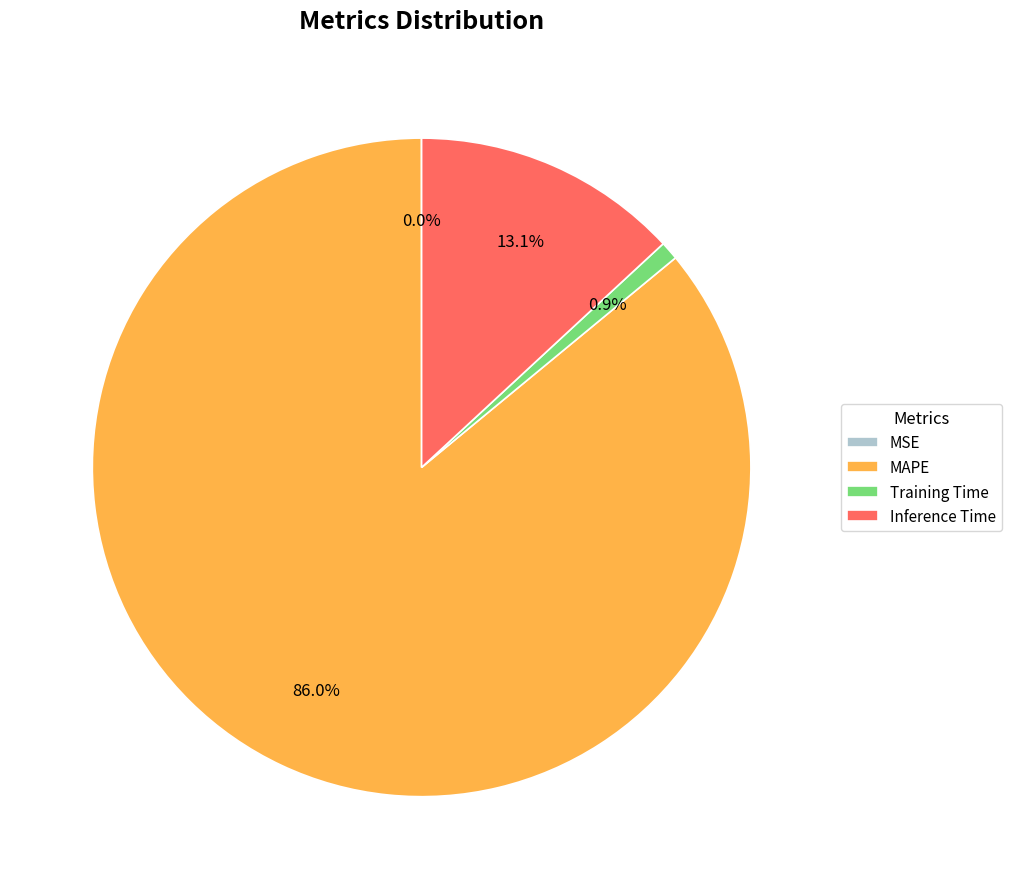

Is MAPE the majority of the pie?

Yes